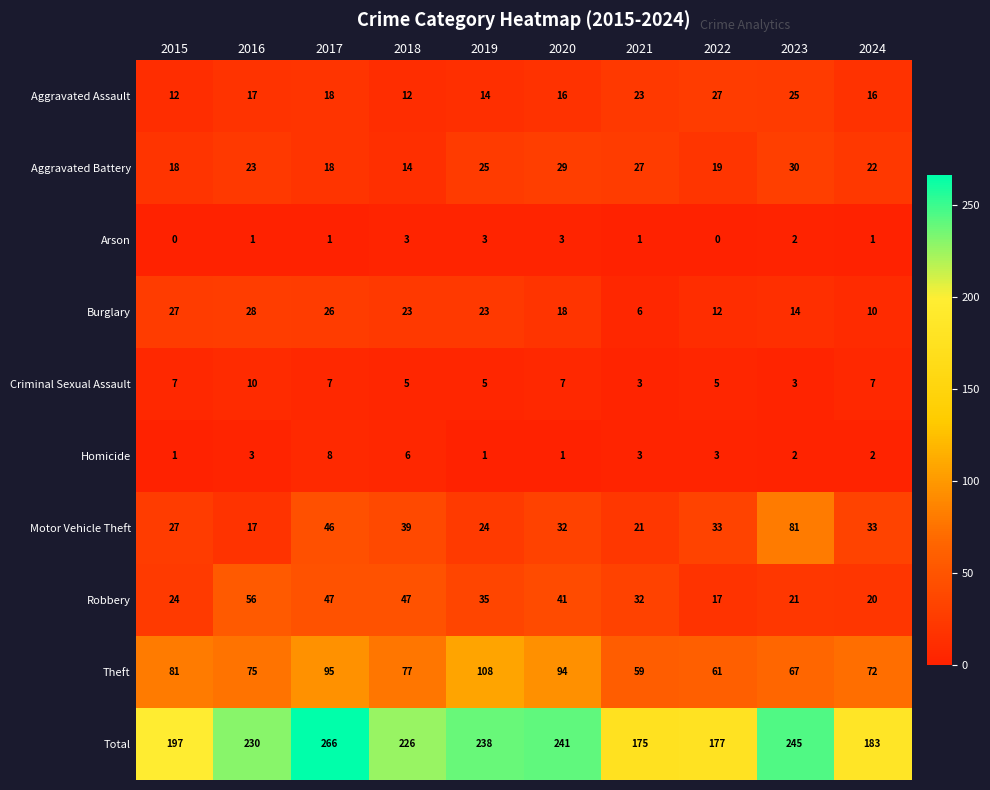

What is the average value of the Aggravated Assault series?

18